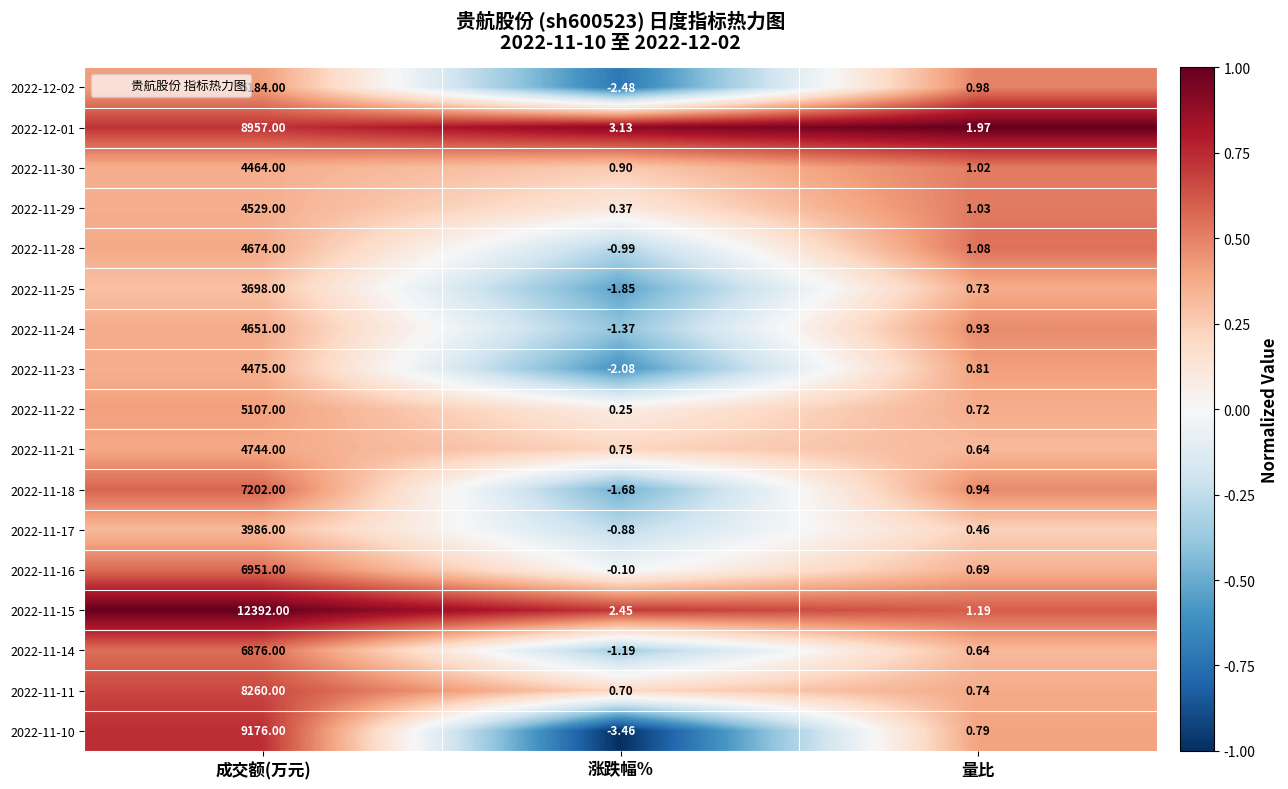

At which category is the sum across all series the highest?

成交额(万元)